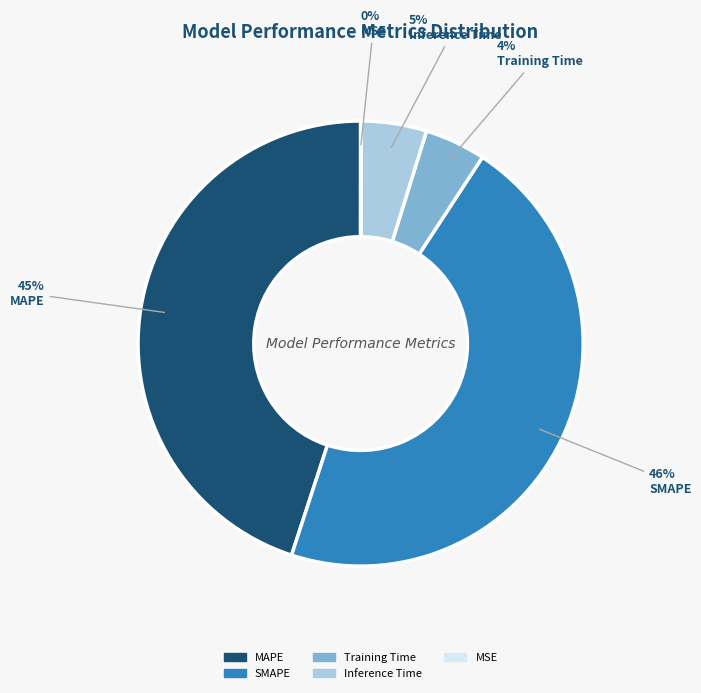

Combined, do Inference Time and Training Time account for over 50%?

No